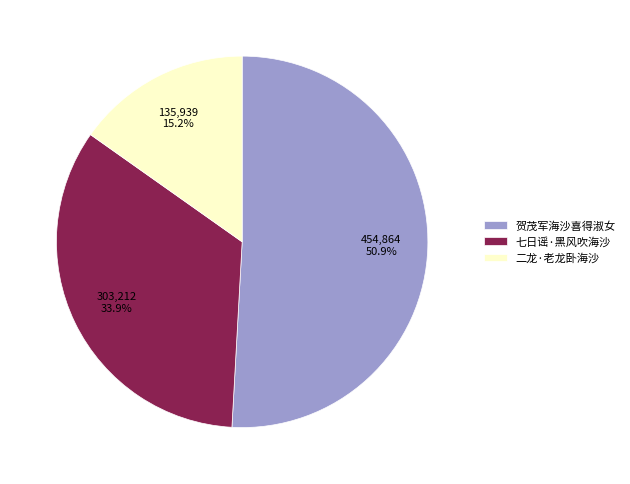

Which slice is the smallest?

二龙·老龙卧海沙